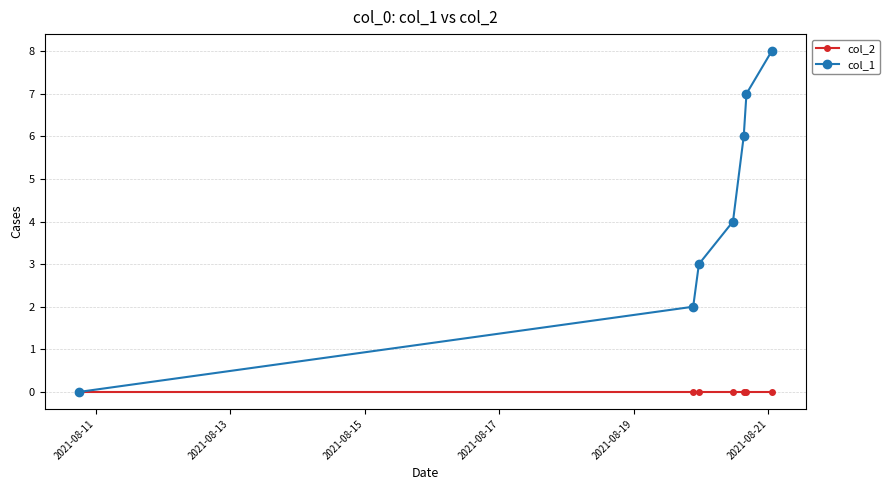

What is the highest value of the col_1 series?

8